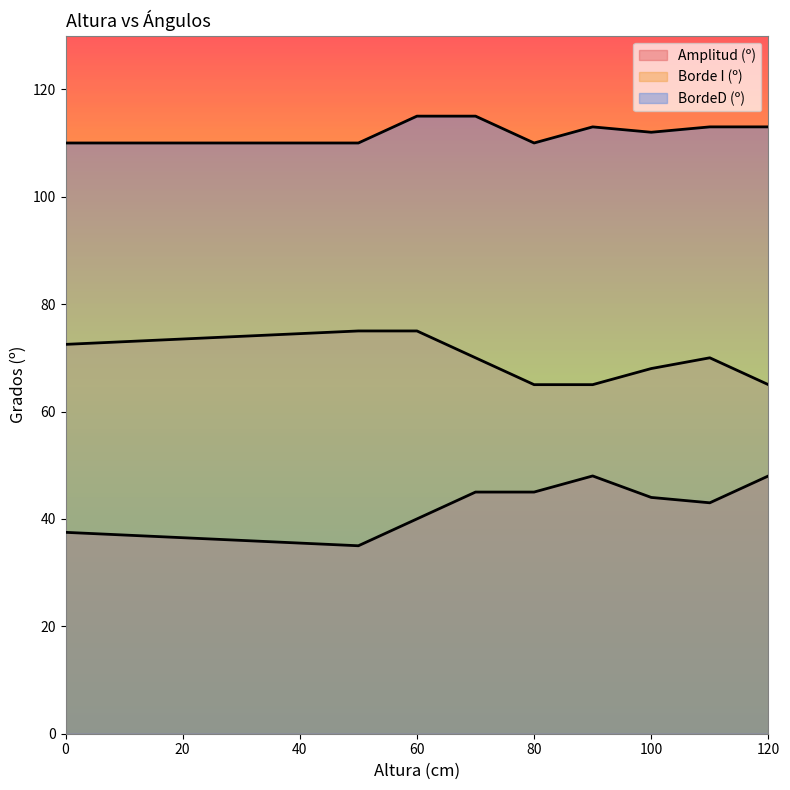

What is the average value of the Borde I (º) series?

69.5